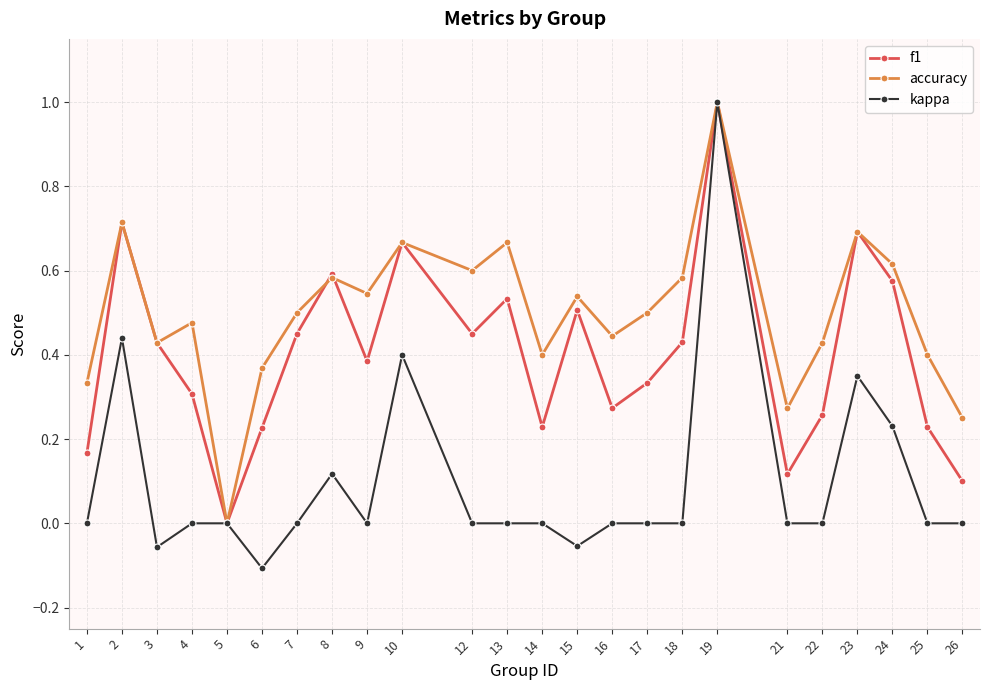

What are all the series names shown in the legend?

f1, accuracy, kappa